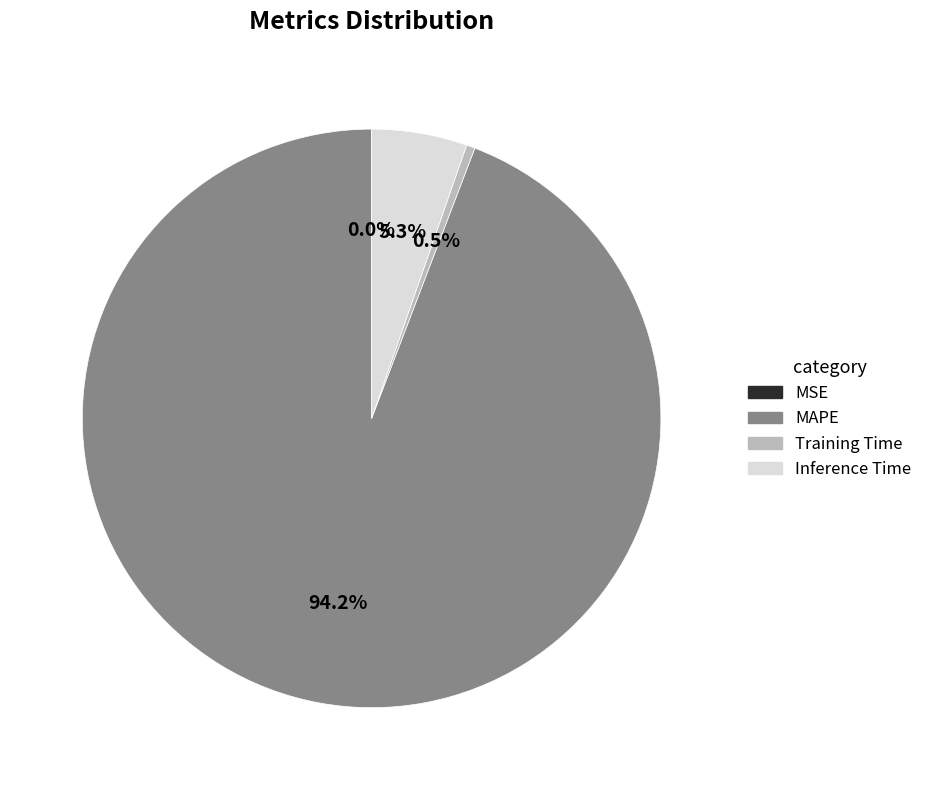

Does any single category account for the majority?

Yes